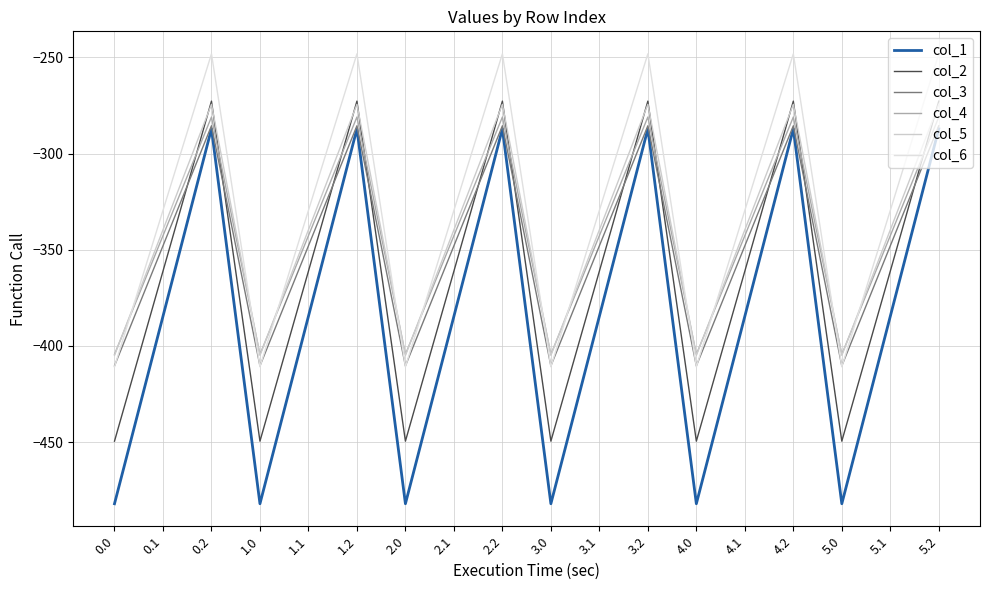

Reading left to right, list all the values displayed in this chart.

col_1: -482.0	-384.6	-287.1	-482.0	-384.6	-287.1	-482.0	-384.6	-287.1	-482.0	-384.6	-287.1	-482.0	-384.6	-287.1	-482.0	-384.6	-287.1
col_2: -449.5	-361.1	-272.7	-449.5	-361.1	-272.7	-449.5	-361.1	-272.7	-449.5	-361.1	-272.7	-449.5	-361.1	-272.7	-449.5	-361.1	-272.7
col_3: -410.3	-347.9	-285.5	-410.3	-347.9	-285.5	-410.3	-347.9	-285.5	-410.3	-347.9	-285.5	-410.3	-347.9	-285.5	-410.3	-347.9	-285.5
col_4: -404.4	-342.7	-281.0	-404.4	-342.7	-281.0	-404.4	-342.7	-281.0	-404.4	-342.7	-281.0	-404.4	-342.7	-281.0	-404.4	-342.7	-281.0
col_5: -404.9	-339.6	-274.4	-404.9	-339.6	-274.4	-404.9	-339.6	-274.4	-404.9	-339.6	-274.4	-404.9	-339.6	-274.4	-404.9	-339.6	-274.4
col_6: -410.8	-329.5	-248.1	-410.8	-329.5	-248.1	-410.8	-329.5	-248.1	-410.8	-329.5	-248.1	-410.8	-329.5	-248.1	-410.8	-329.5	-248.1